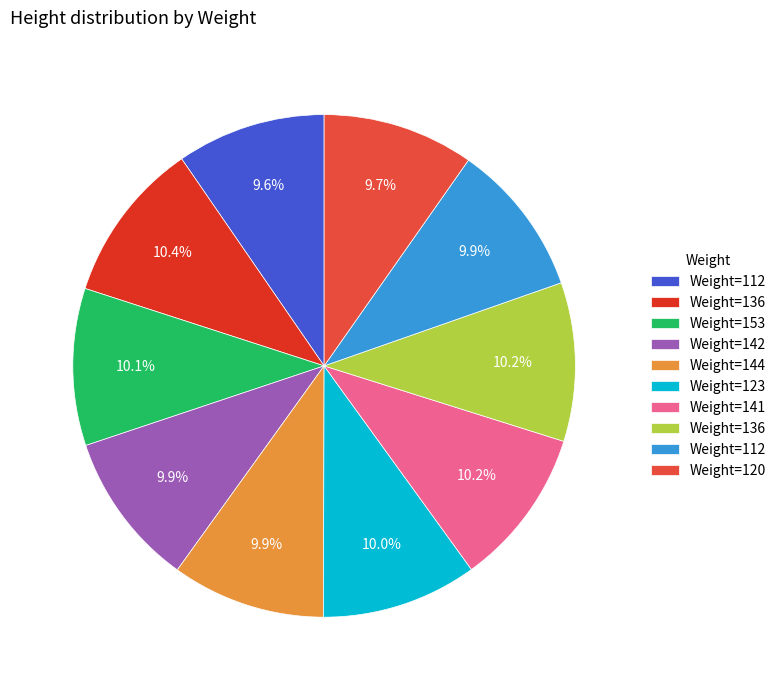

Is there a majority slice in this chart?

No